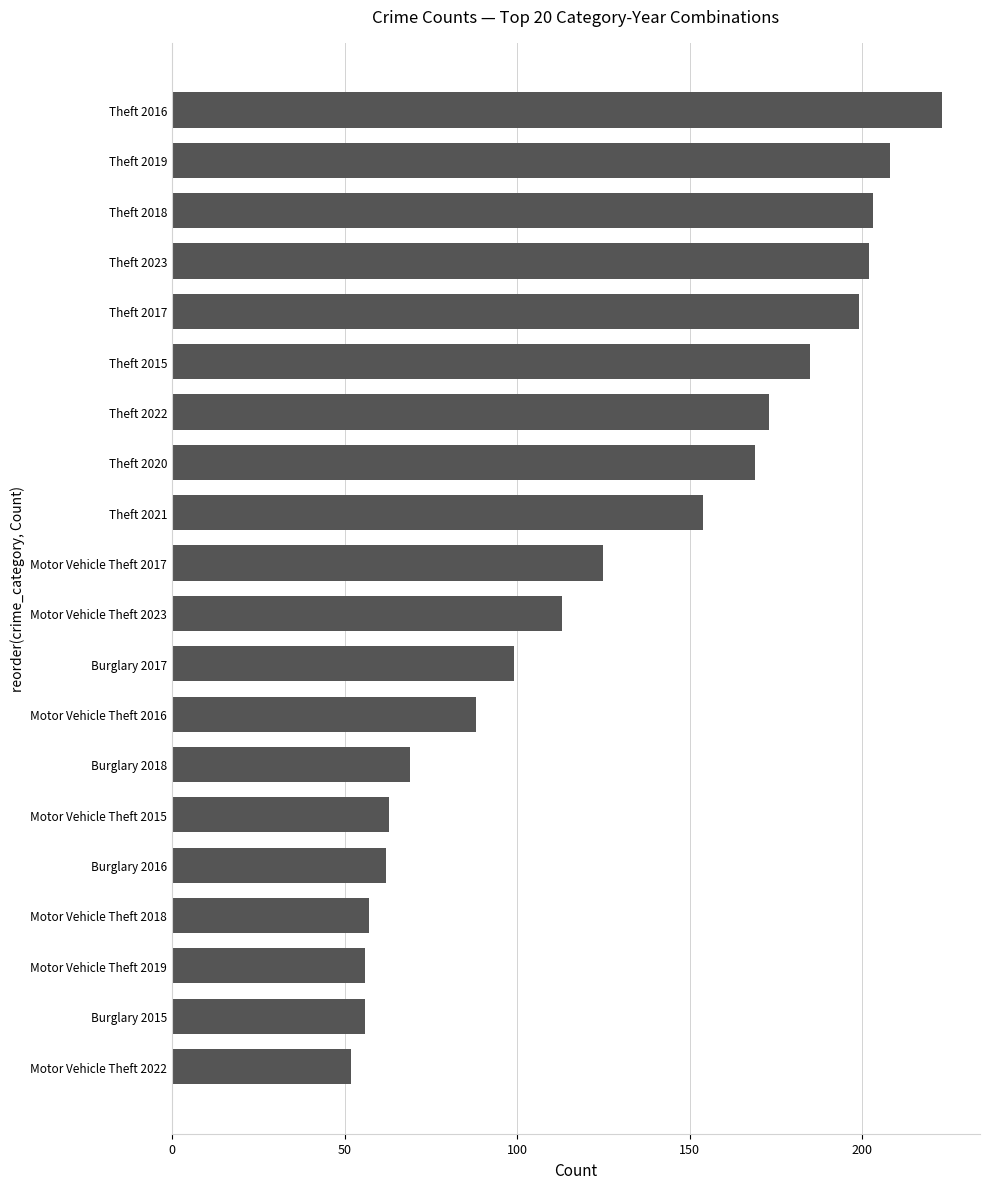

The chart shows a value of 16 at Motor Vehicle Theft 2022. True or false?

False